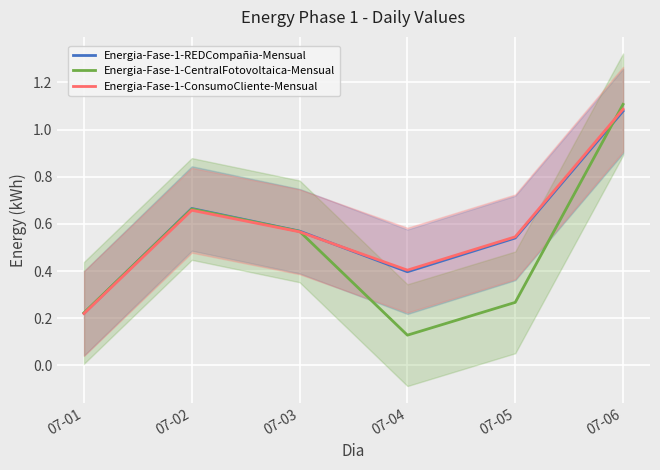

What are all the series names shown in the legend?

Energia-Fase-1-REDCompañia-Mensual, Energia-Fase-1-CentralFotovoltaica-Mensual, Energia-Fase-1-ConsumoCliente-Mensual